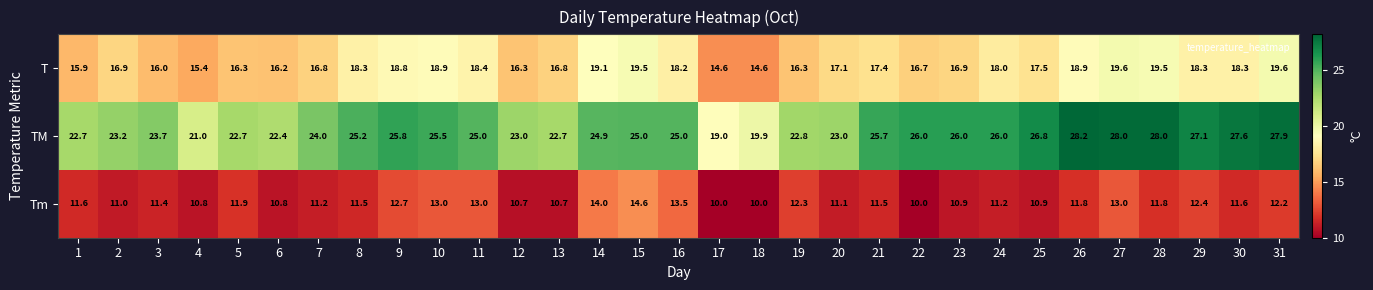

What is the maximum value for T?

19.6